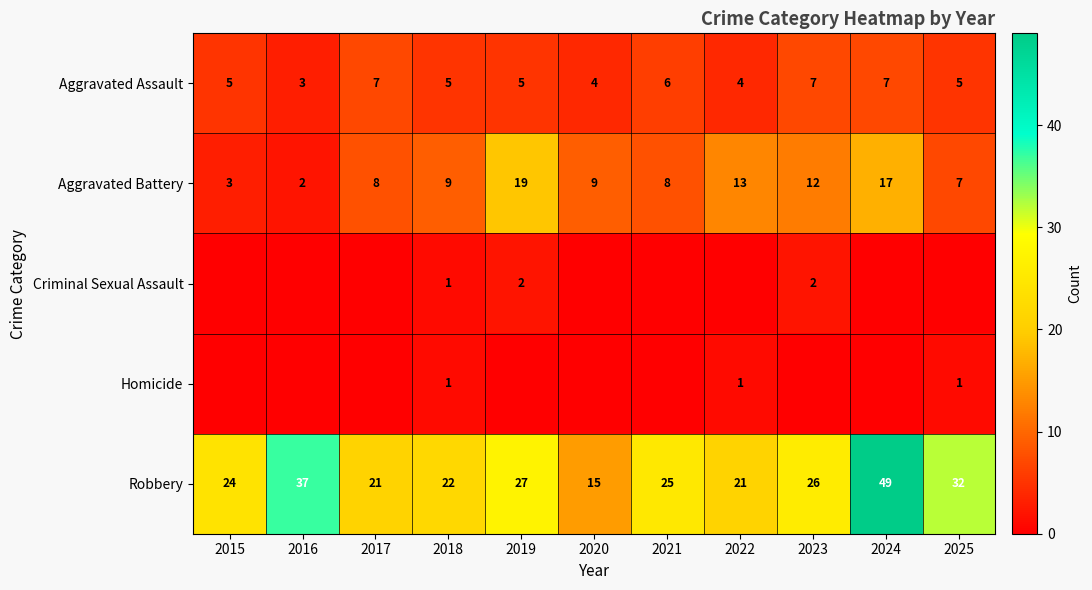

Is it true that Robbery equals 16 at 2021?

False